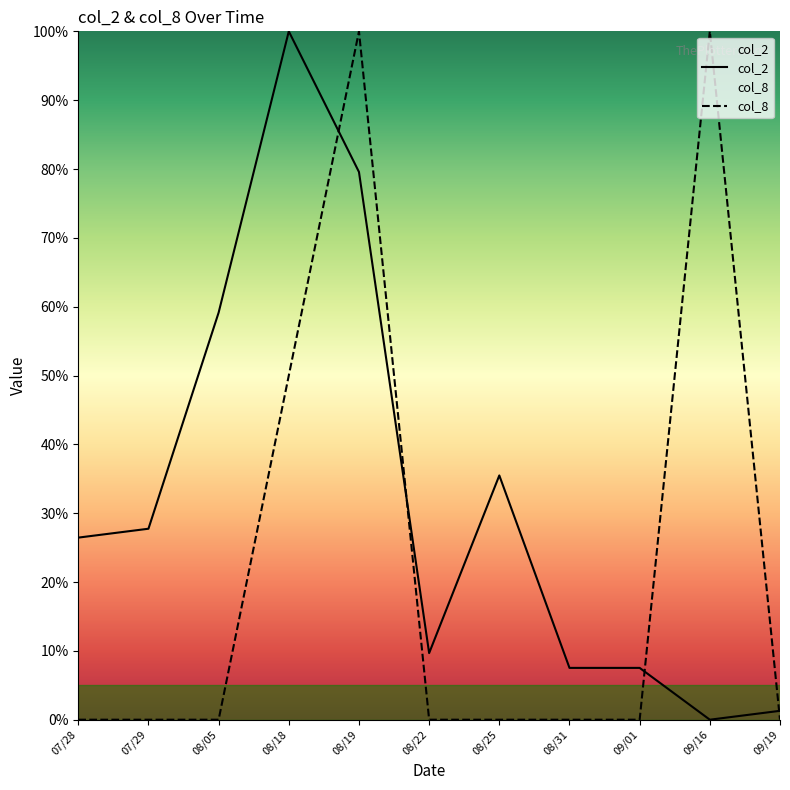

What is the value of the col_8 point at the 5th from the left?

100.0